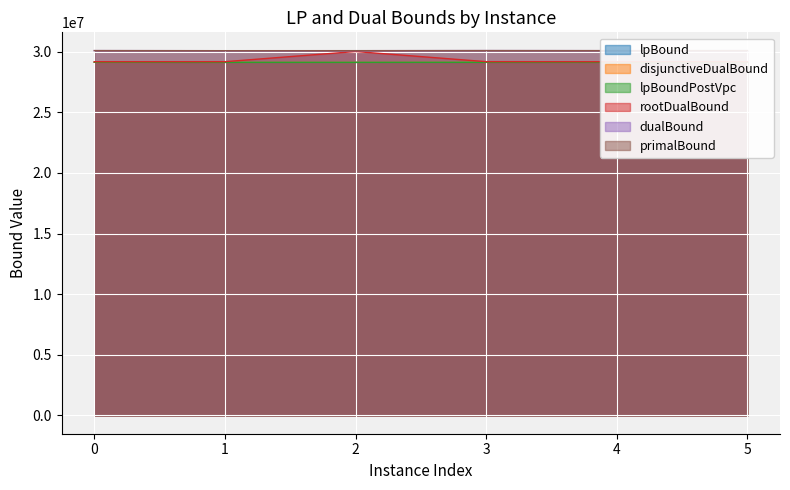

Is the value of lpBound at 4 greater than the value of dualBound at 0?

No